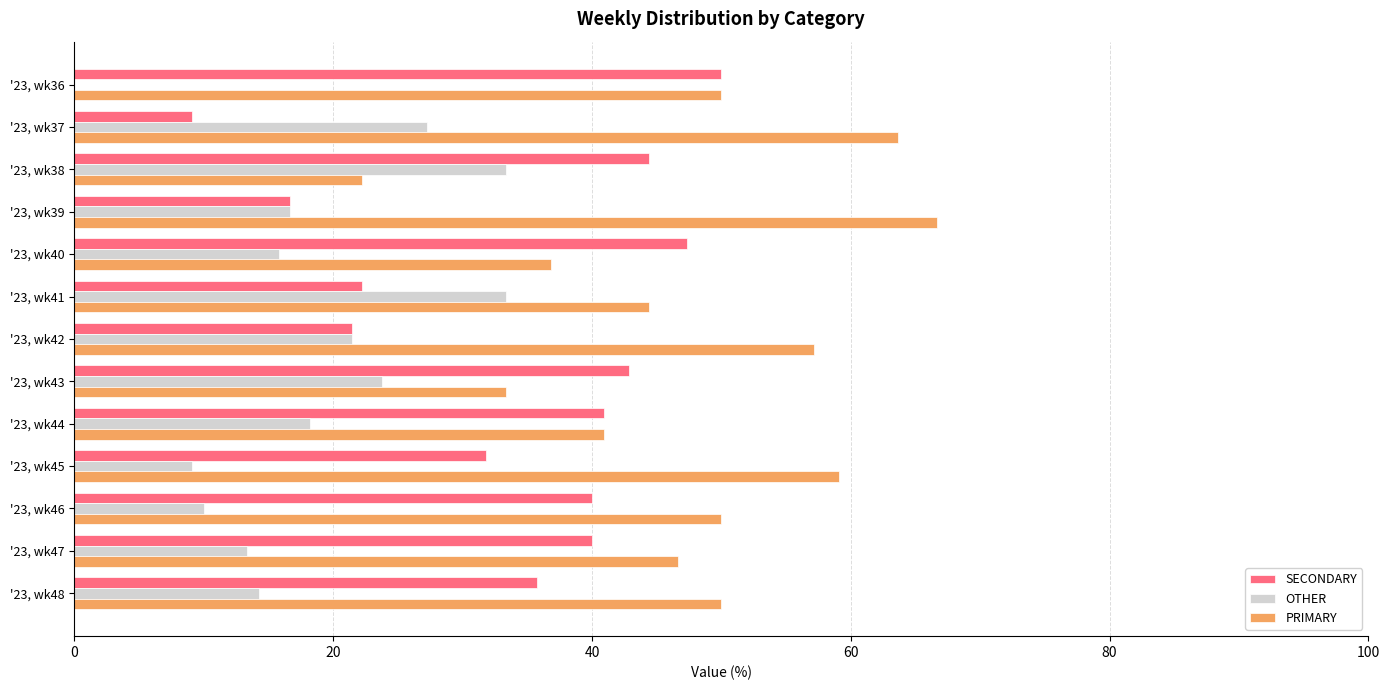

How many positive values does the OTHER series have?

12